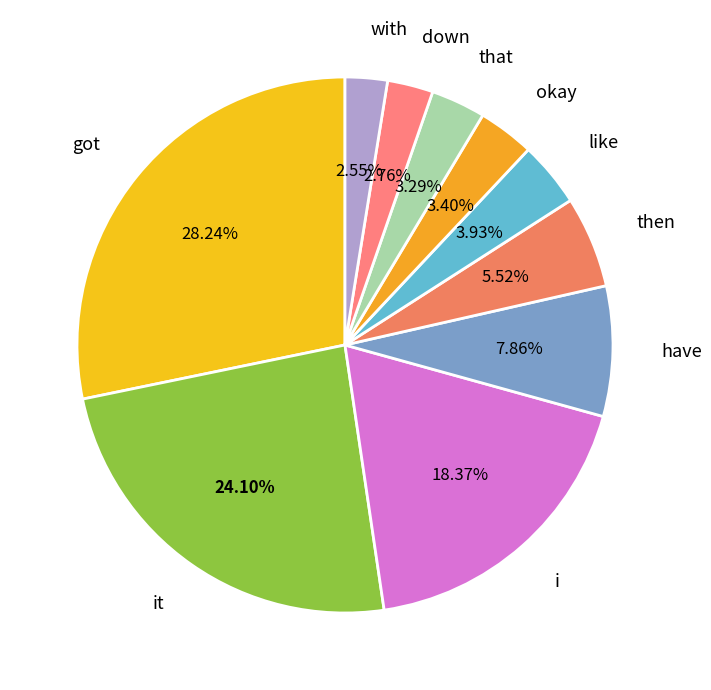

To the nearest percent, what percentage of the pie is it?

24%